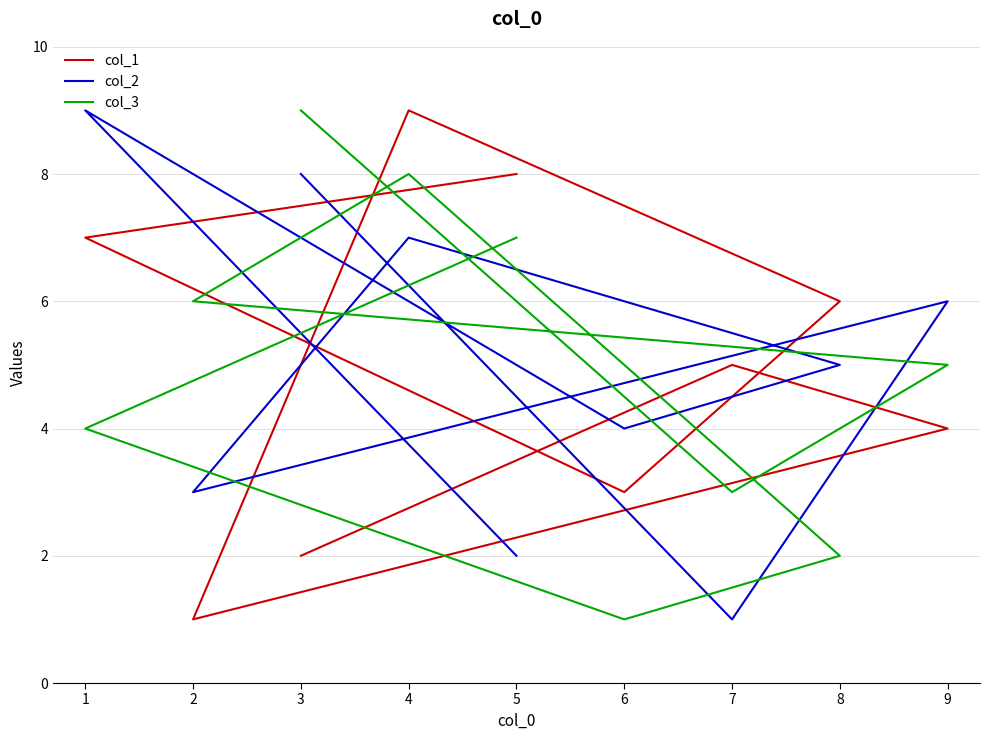

Which has a higher value, 4 or 5?

4